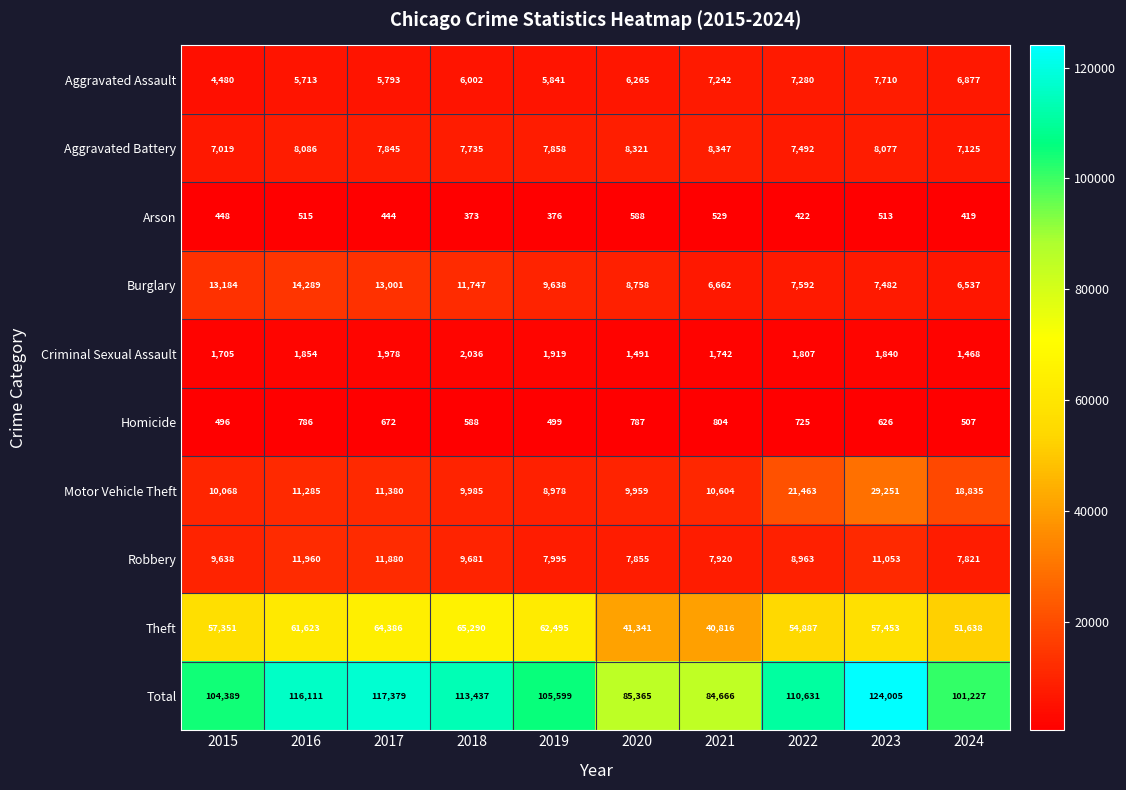

What is the average value of the Motor Vehicle Theft series?

14181